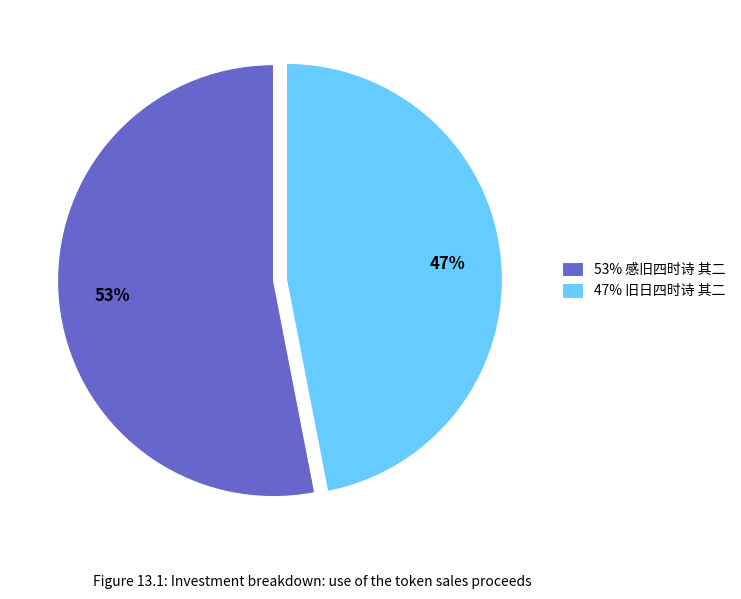

Do 53% 感旧四时诗 其二 and 47% 旧日四时诗 其二 together represent more than half of the pie?

Yes